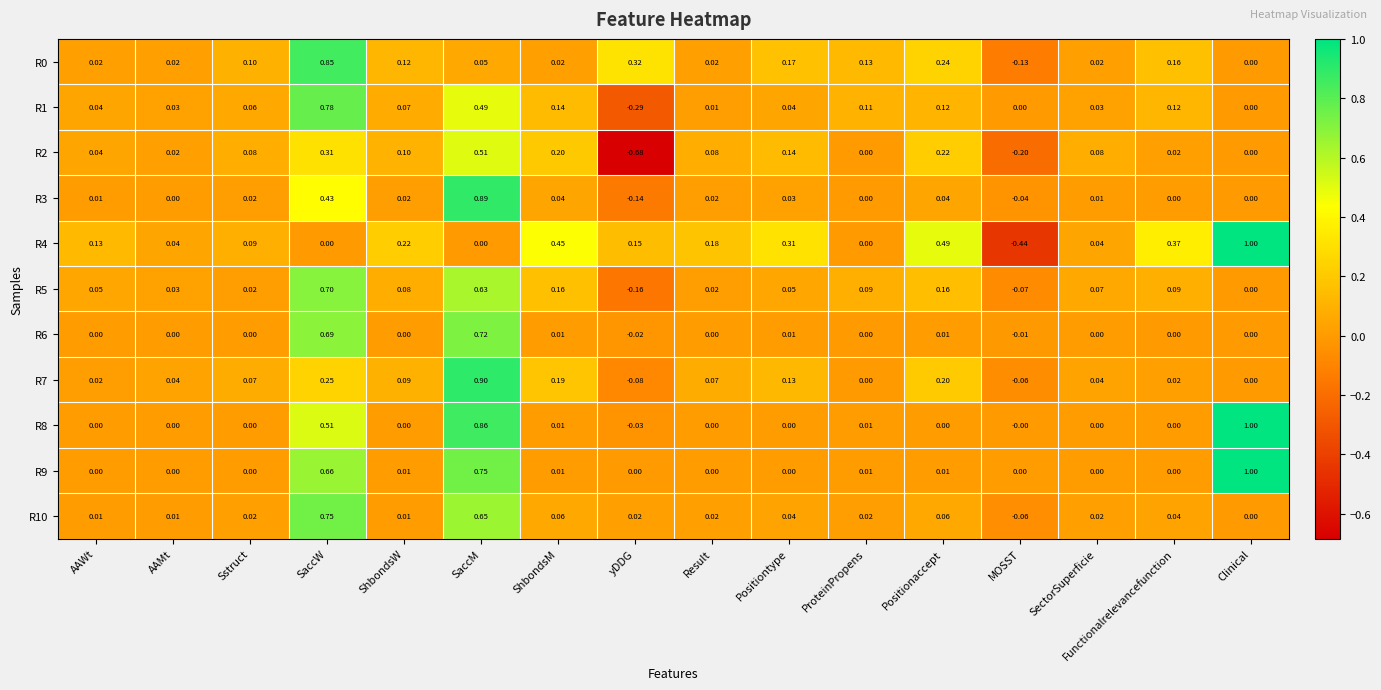

At which category does the chart reach its peak across all series?

Clinical